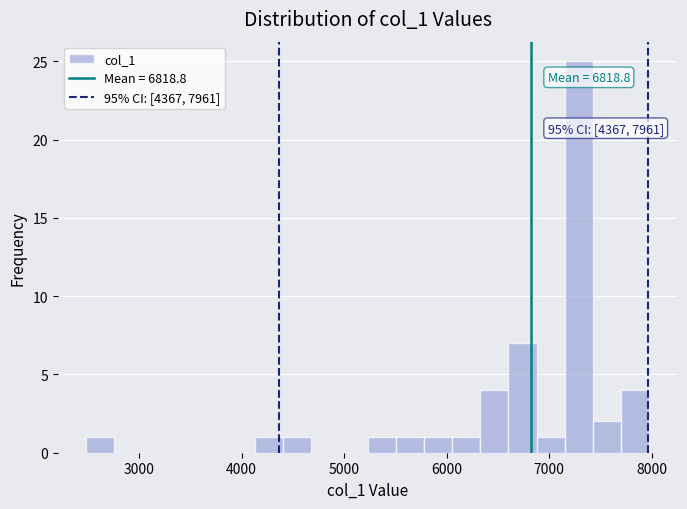

Around what value on the x-axis is the tallest bar? Give the approximate position of its centre, as read against the axis.

7300